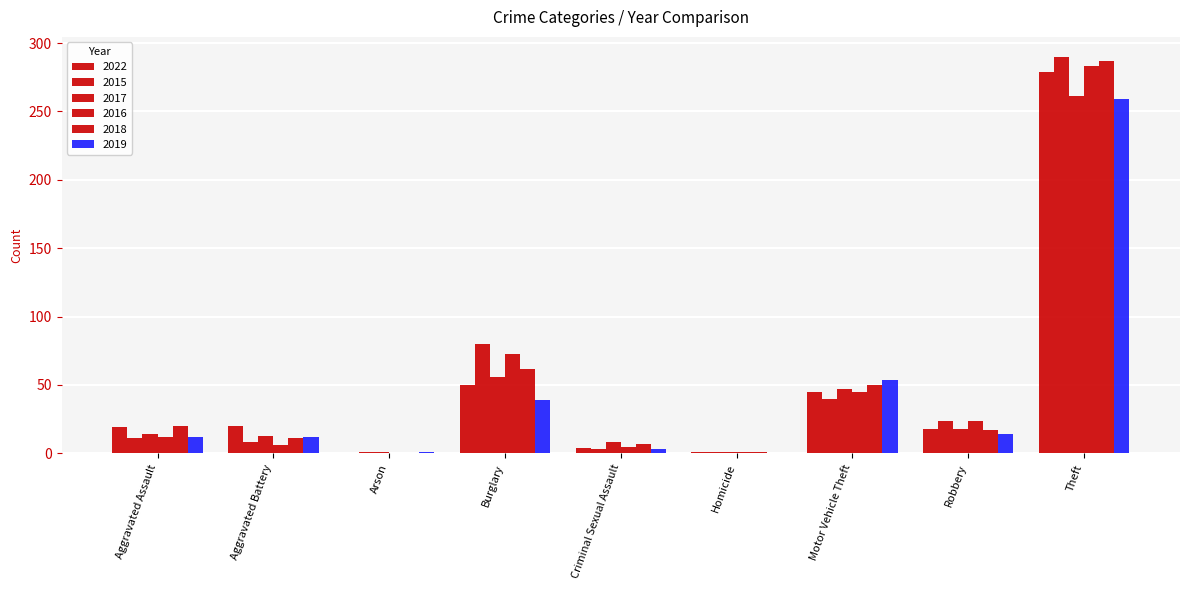

What position from the left is Homicide?

6